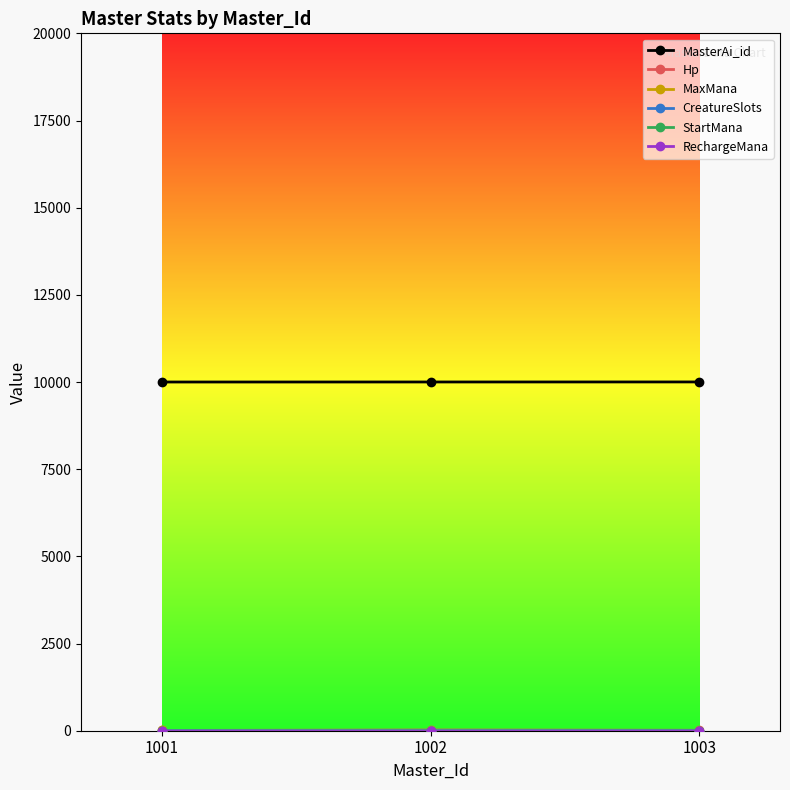

At which category does the chart reach its minimum across all series?

1002